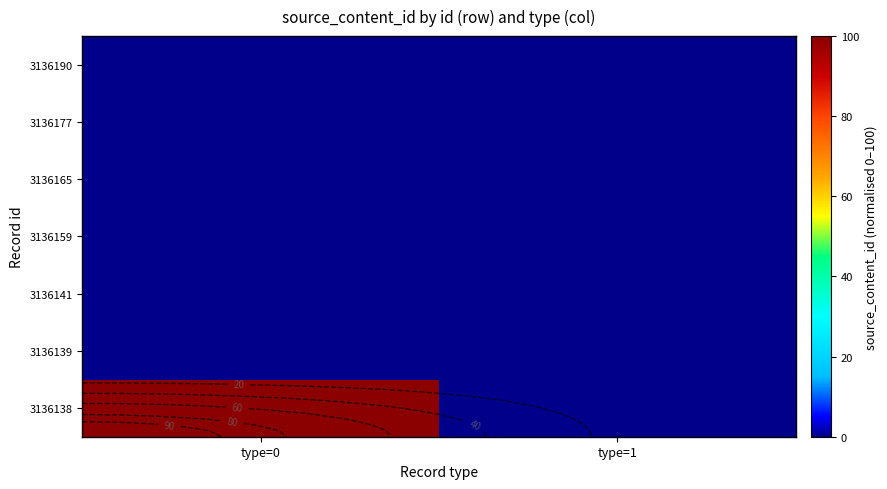

What is the sum of the 3136138 values at type=1 and type=0?

100